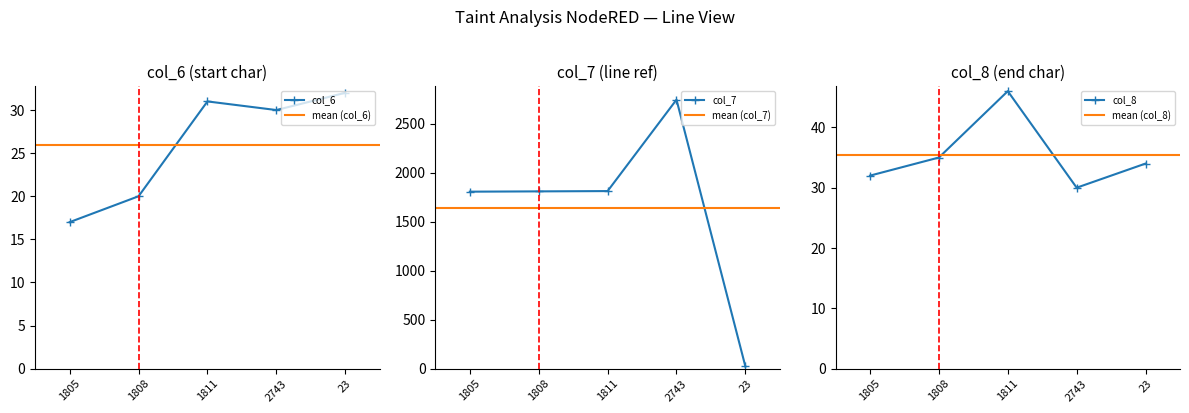

In col_8, how many points are higher than both neighbors (excluding endpoints)?

1